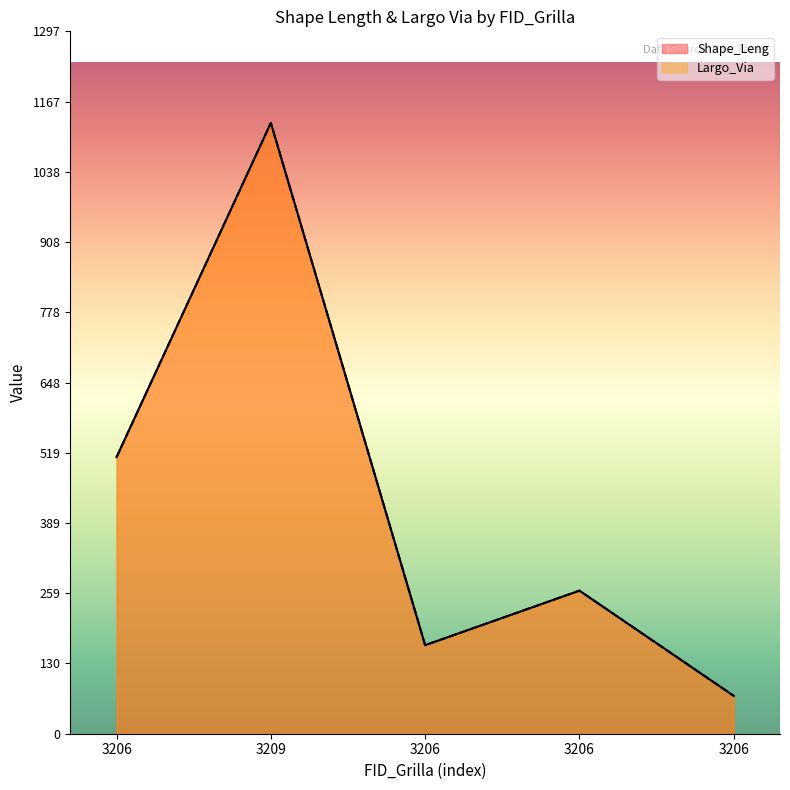

Between 3206 and 3209, which is larger?

3209